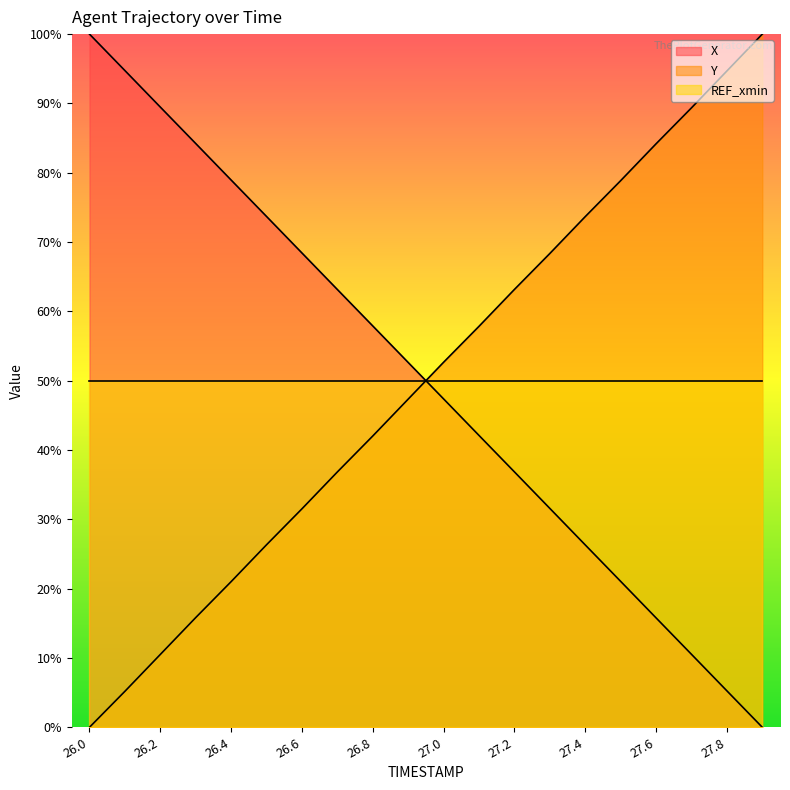

How many values in the Y series exceed 52?

10